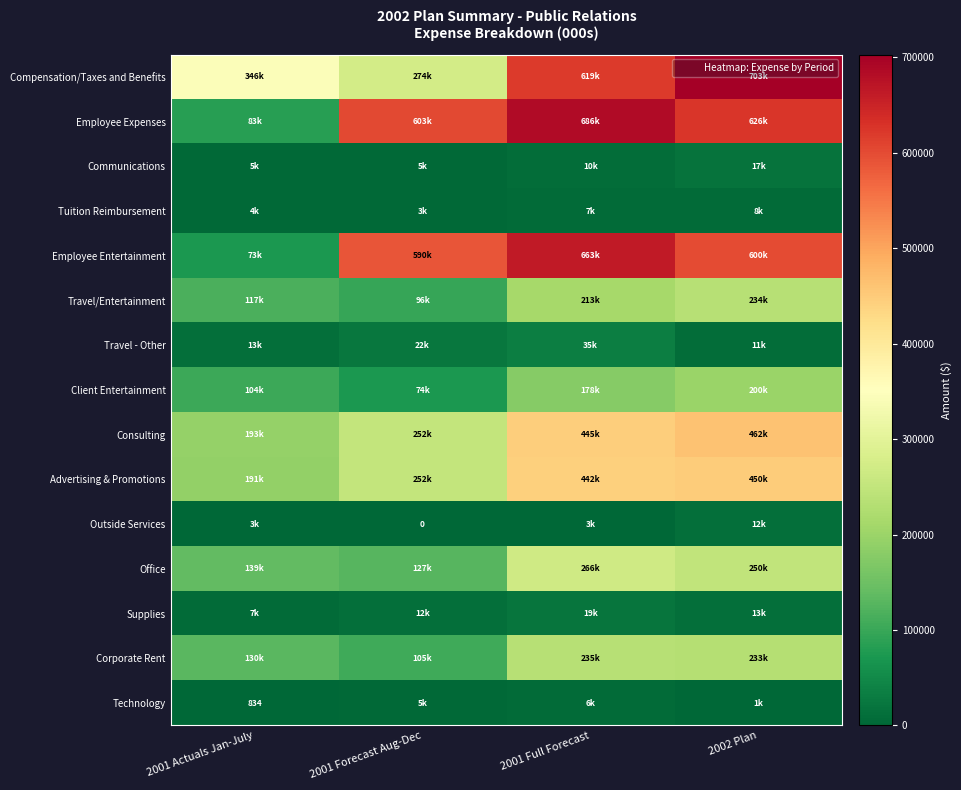

Which has a higher value, 2001 Actuals Jan-July or 2001 Forecast Aug-Dec?

2001 Actuals Jan-July